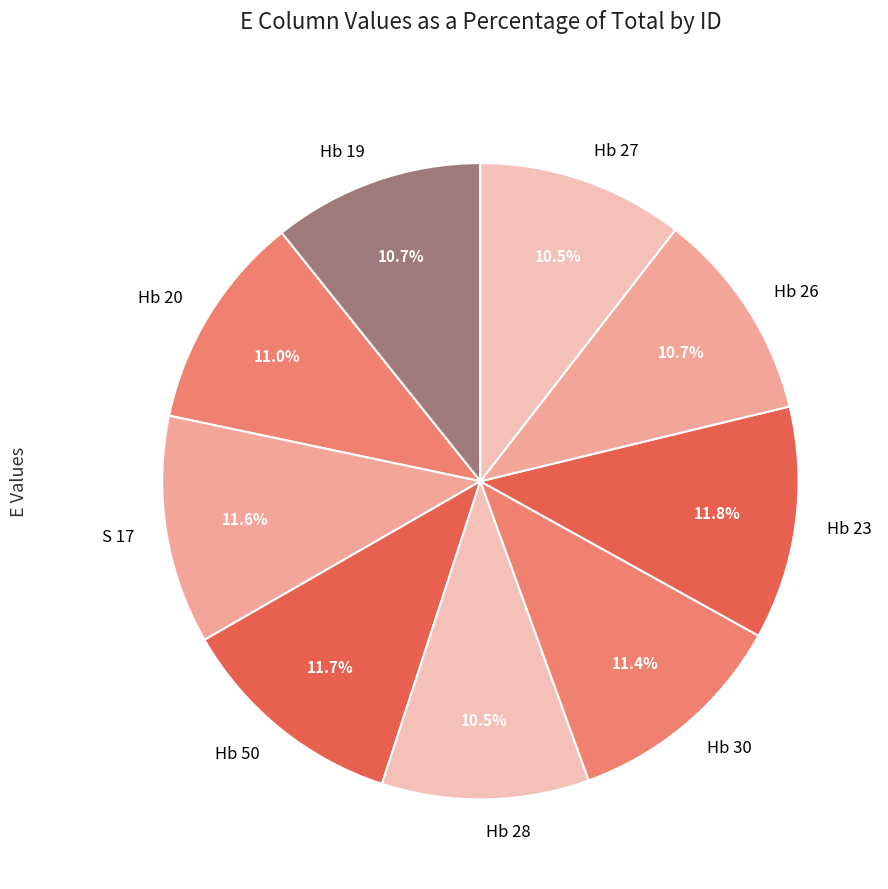

Does Hb 50 account for over 50% of the chart?

No